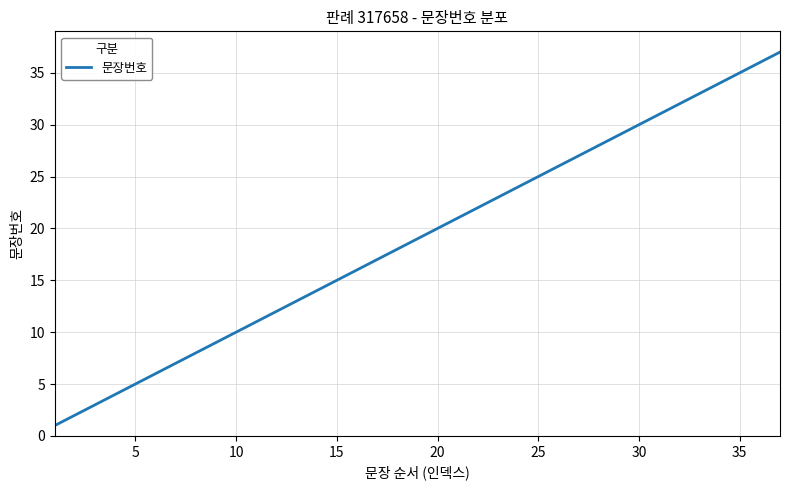

What is the difference between the maximum and minimum values?

36